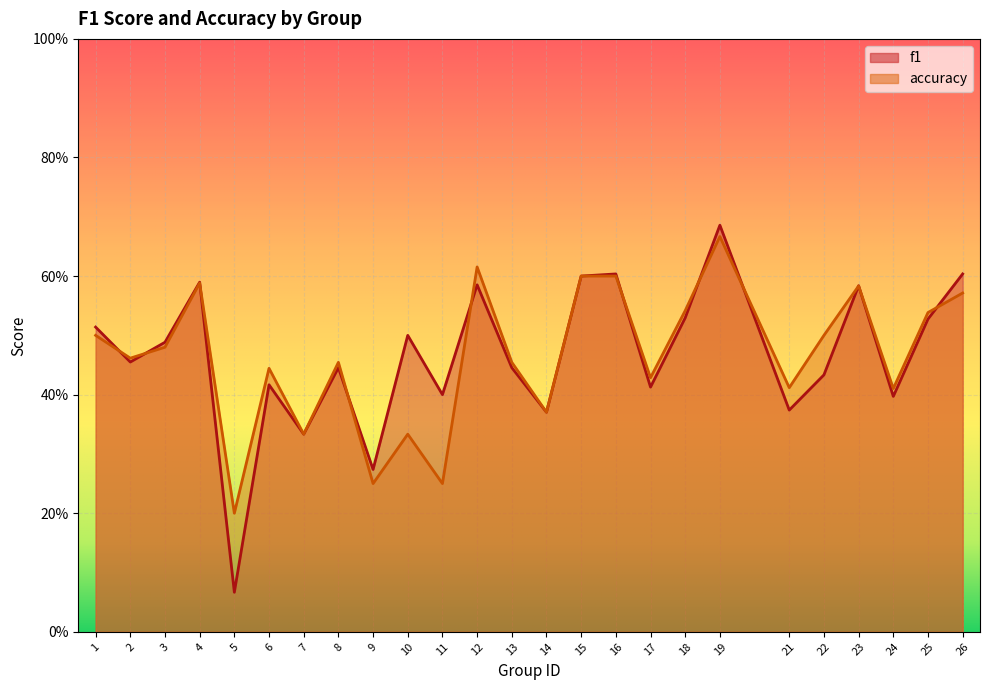

What is the average value of the accuracy series?

0.5